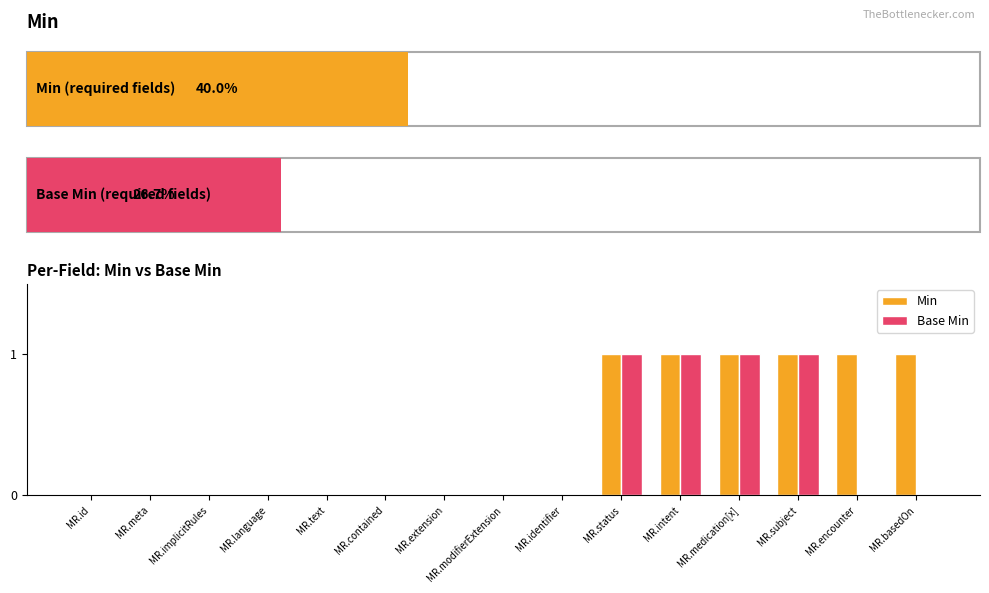

Is the value of Min at MR.language greater than the value of Base Min at MR.intent?

No